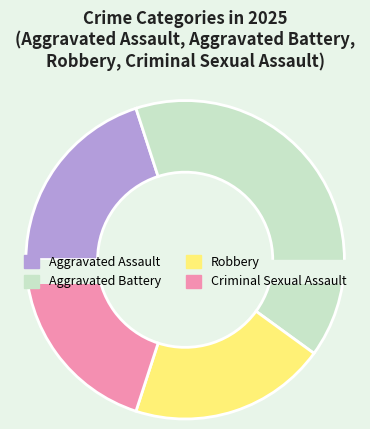

Count the number of slices in the pie.

4